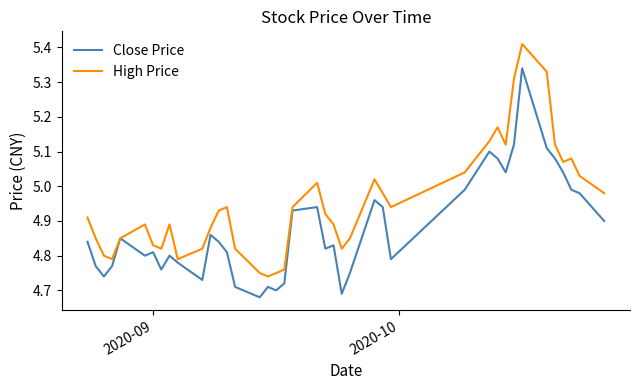

Rank the series by their average value, from lowest to highest.

Close Price, High Price